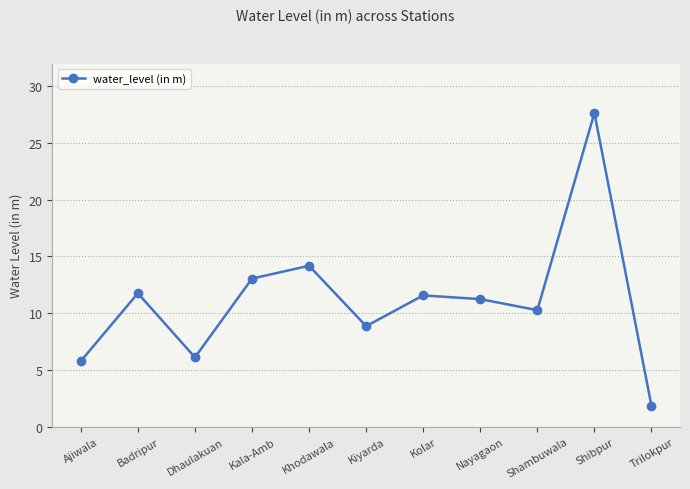

Reading right to left, list all the values displayed in this chart.

Trilokpur=1.8	Shibpur=27.6	Shambuwala=10.3	Nayagaon=11.2	Kolar=11.6	Kiyarda=8.9	Khodawala=14.2	Kala-Amb=13.1	Dhaulakuan=6.1	Badripur=11.8	Ajiwala=5.8